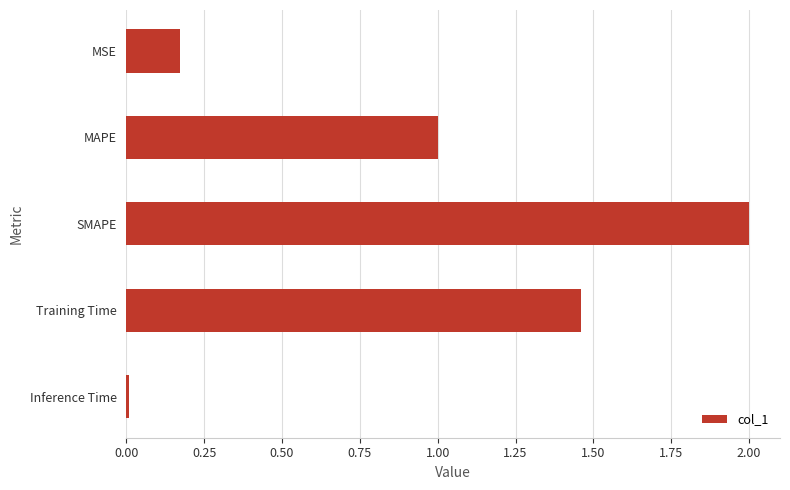

How many bars are there in total?

5